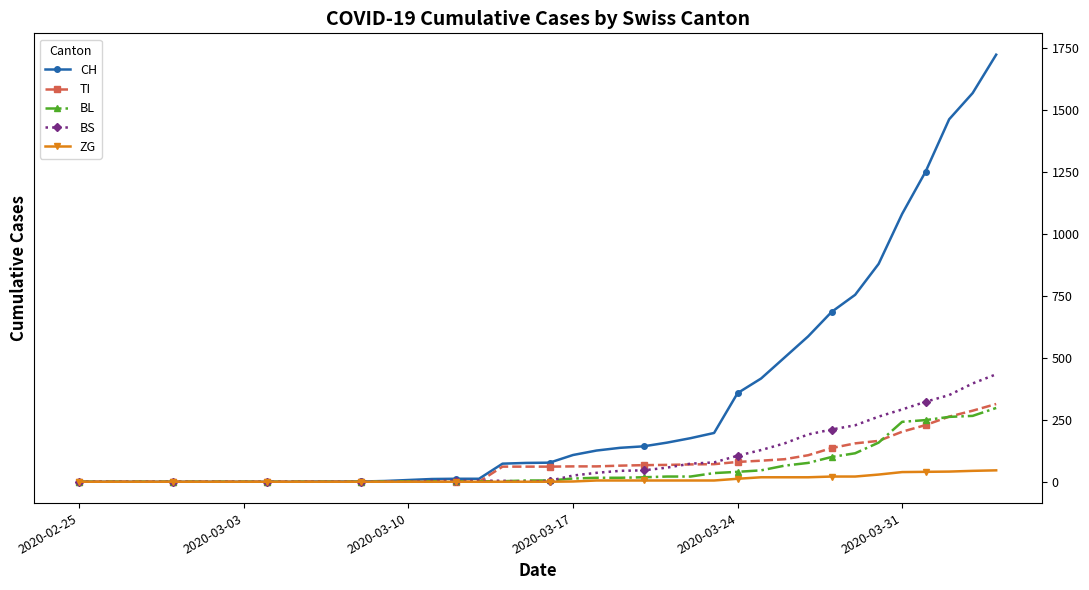

Which series has the widest spread of values?

CH